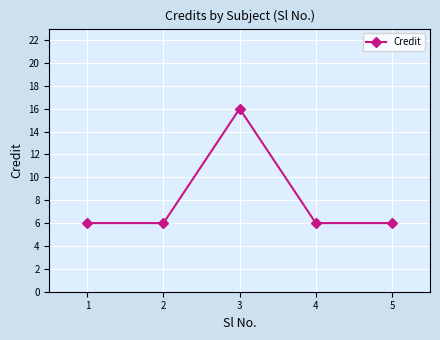

Between 2 and 3, which is larger?

3